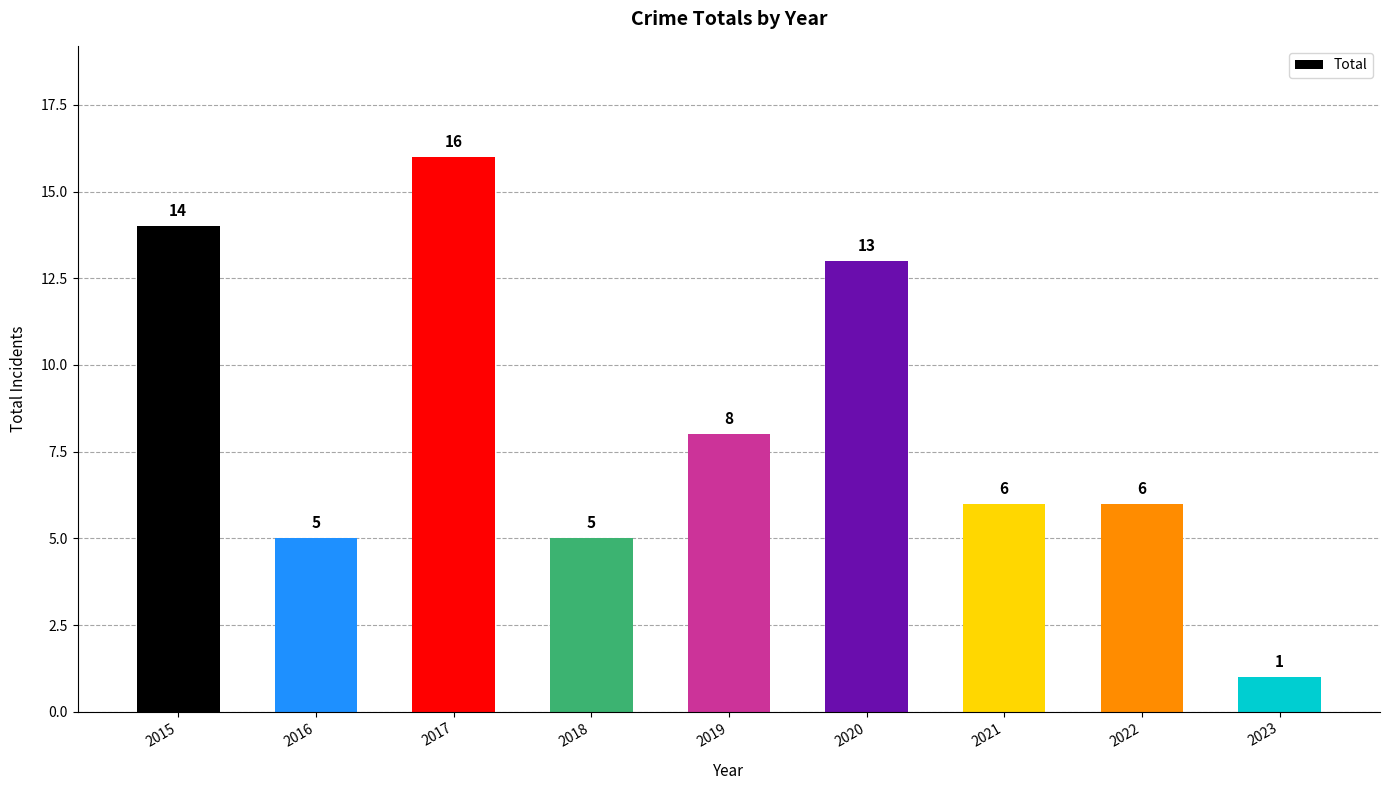

Reading left to right, transcribe all the data shown in this chart.

2015=14	2016=5	2017=16	2018=5	2019=8	2020=13	2021=6	2022=6	2023=1